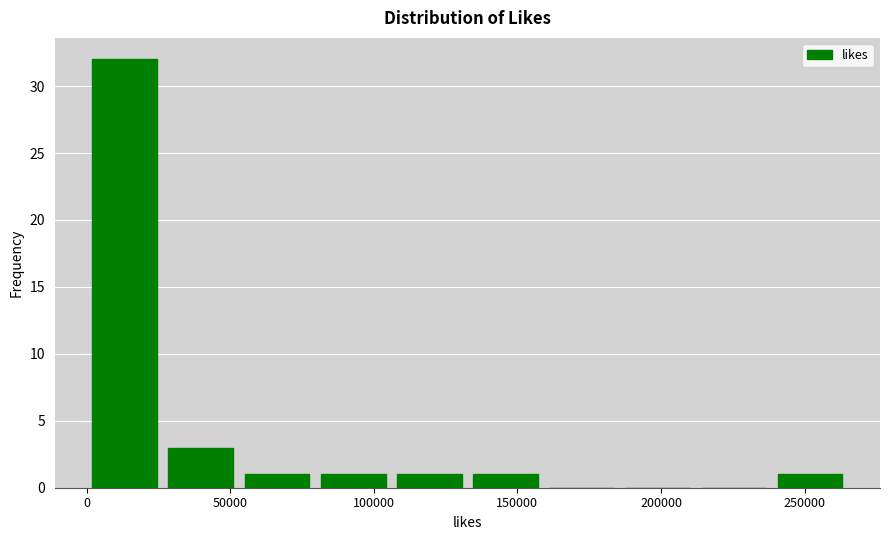

What is the height of the bar covering 55000 to 80000 on the x-axis? Neither the bar edges nor the heights are printed on the chart, so give them approximately, as read against the axes.

1